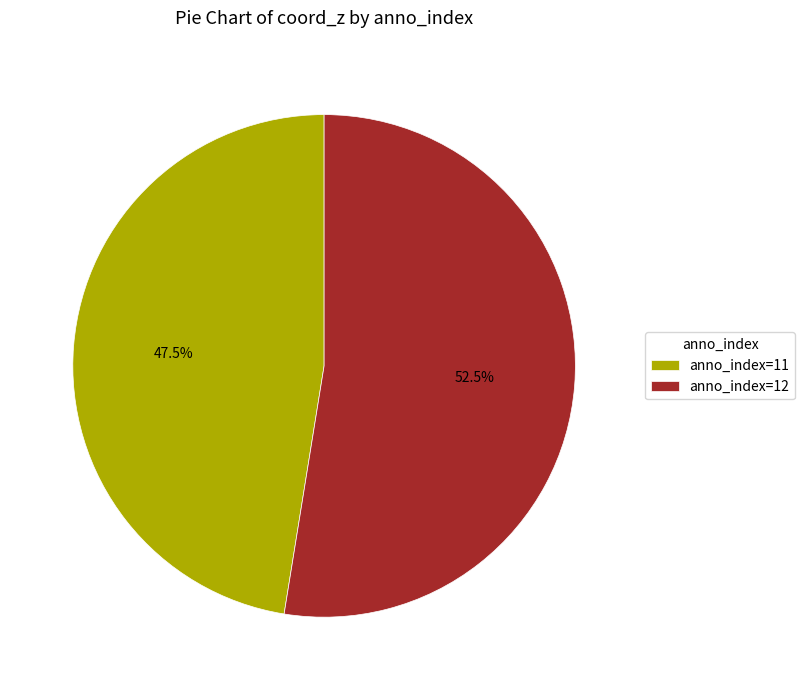

Which slice represents more than half of the pie?

anno_index=12